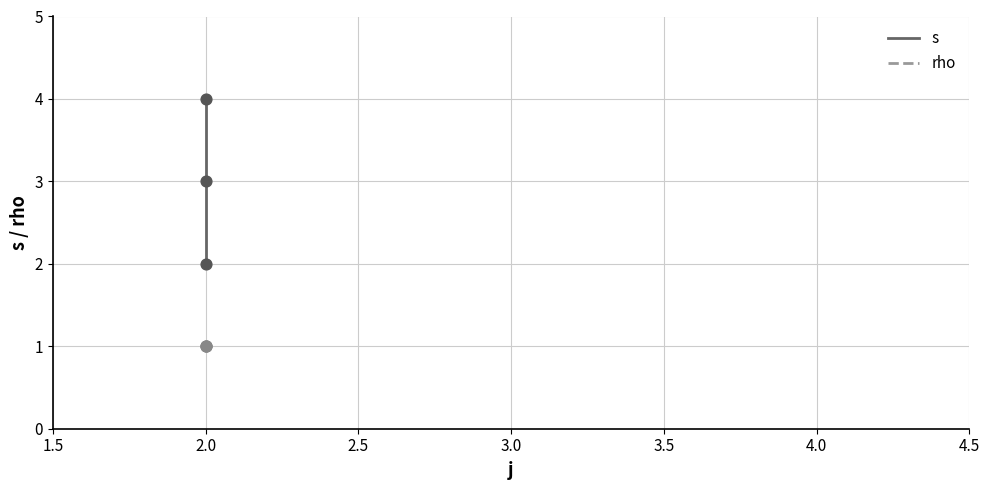

Is the value of rho at 2.0 greater than the value of s at 2.0?

No